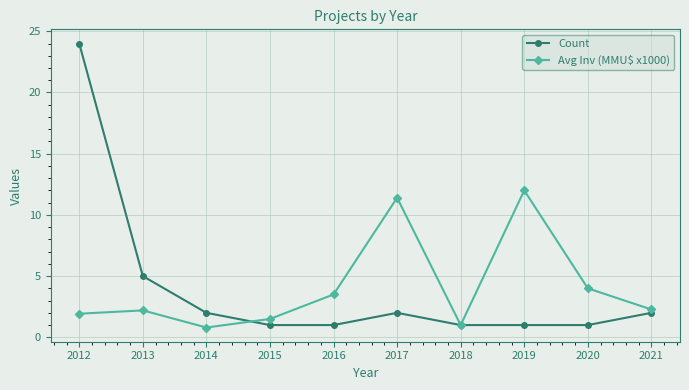

What is the difference between the second highest and minimum values in the Avg Inv (MMU$ x1000) series?

10.6